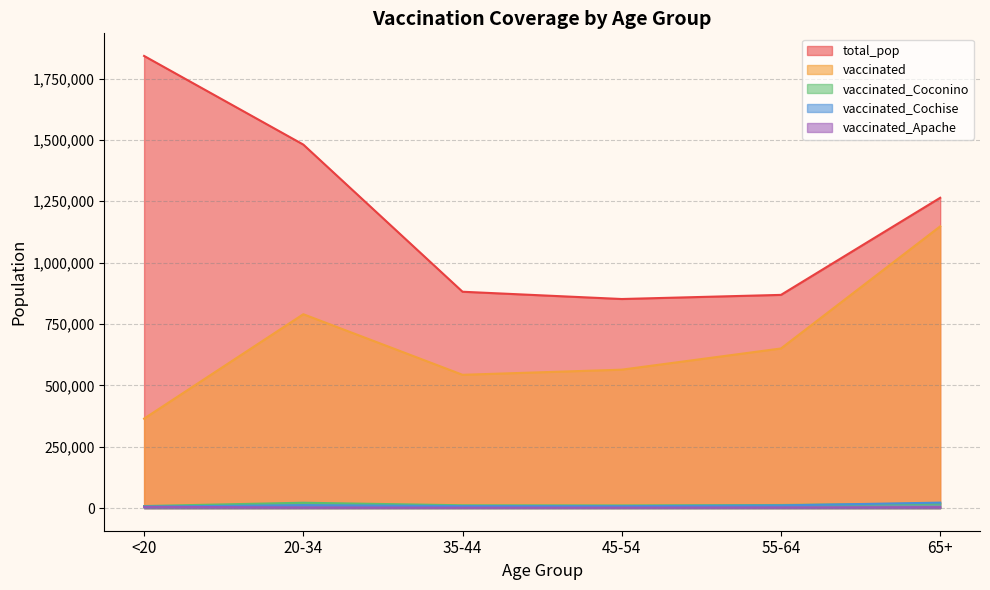

Where is the first local minimum for vaccinated_Apache?

35-44